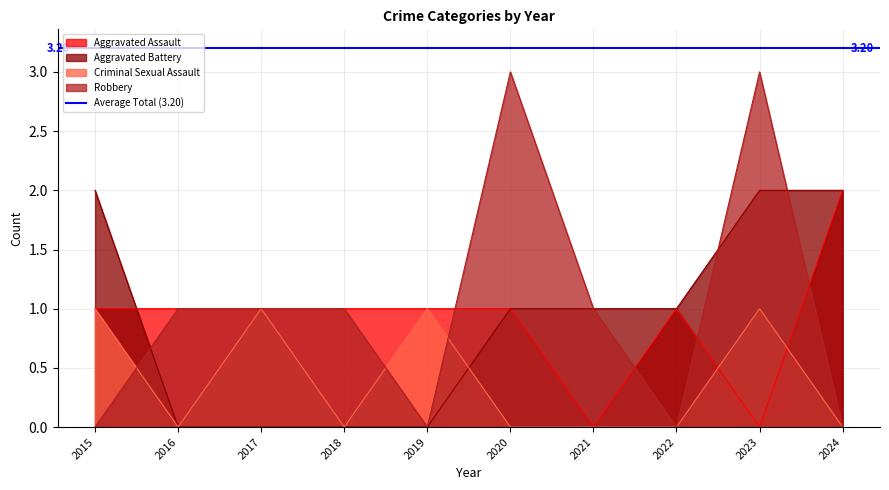

What is the difference between the second highest and second lowest values in the Aggravated Battery series?

2